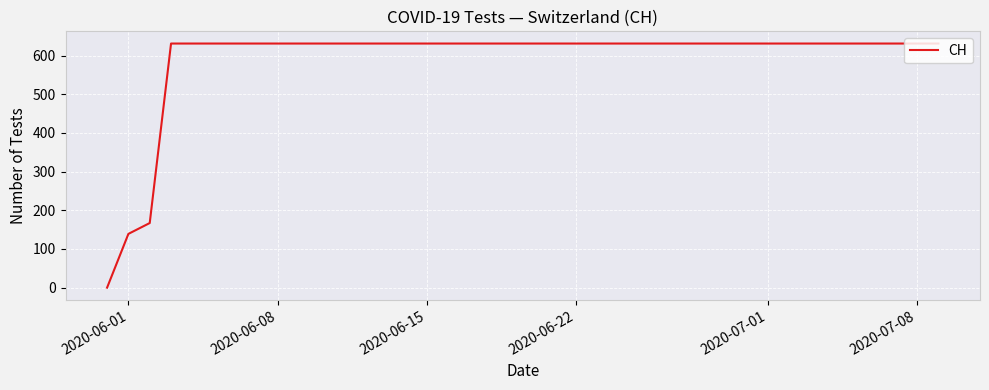

What is the difference between the maximum and minimum values?

631